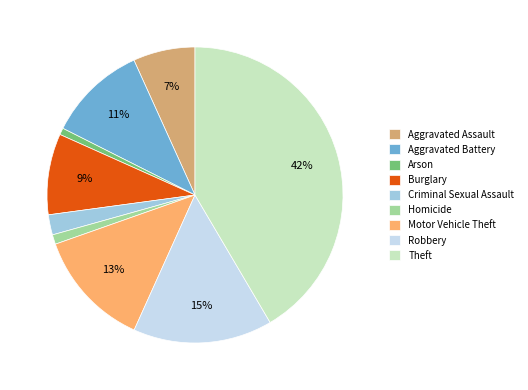

Between Homicide and Aggravated Battery, which is larger?

Aggravated Battery